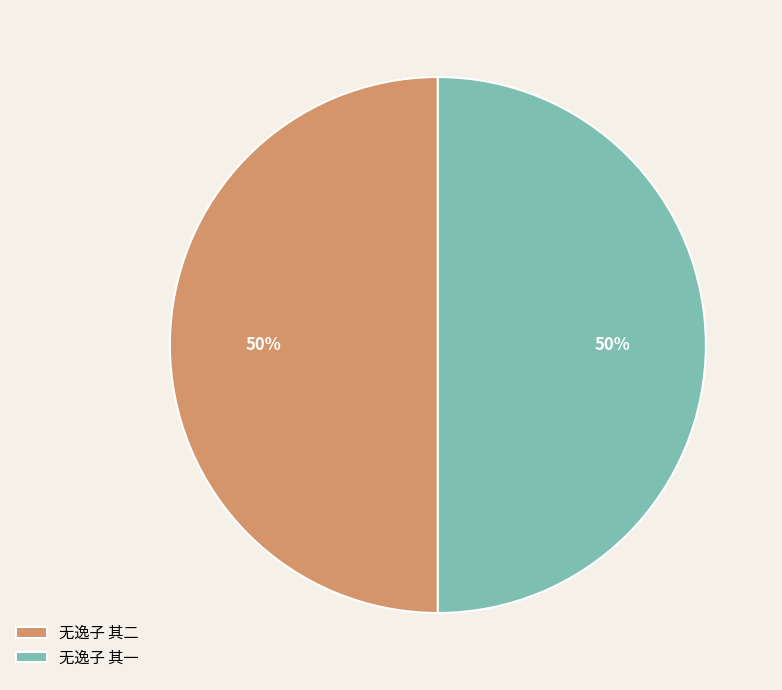

The 无逸子 其二 slice represents 40% of the pie. True or false?

False